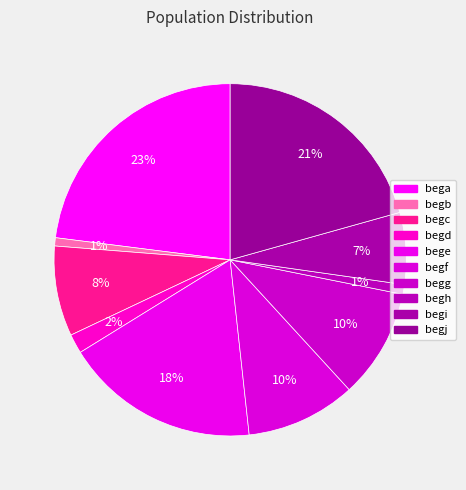

Count the number of slices in the pie.

10